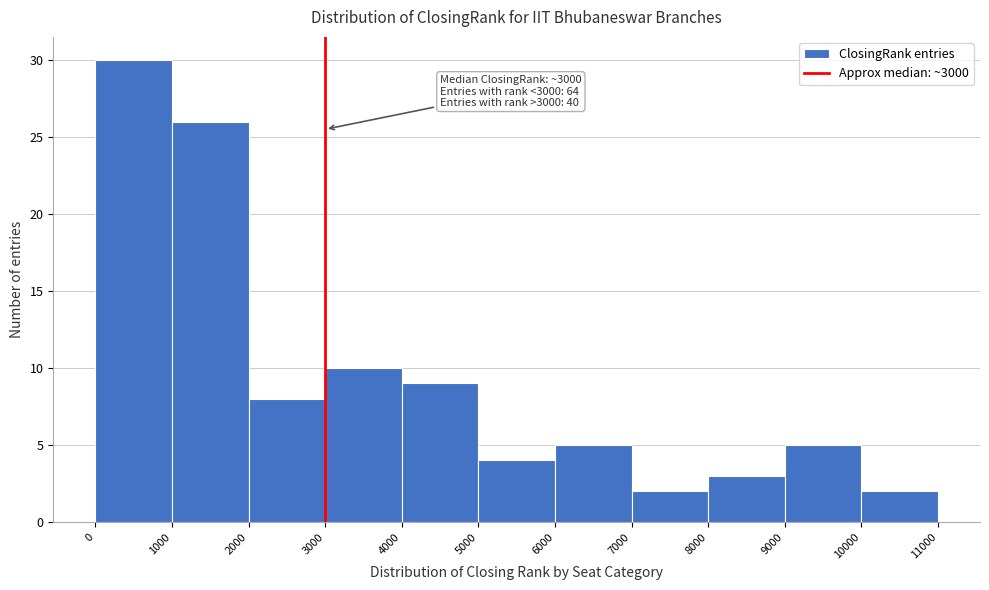

Which range on the x-axis has the tallest bar?

0 to 1000